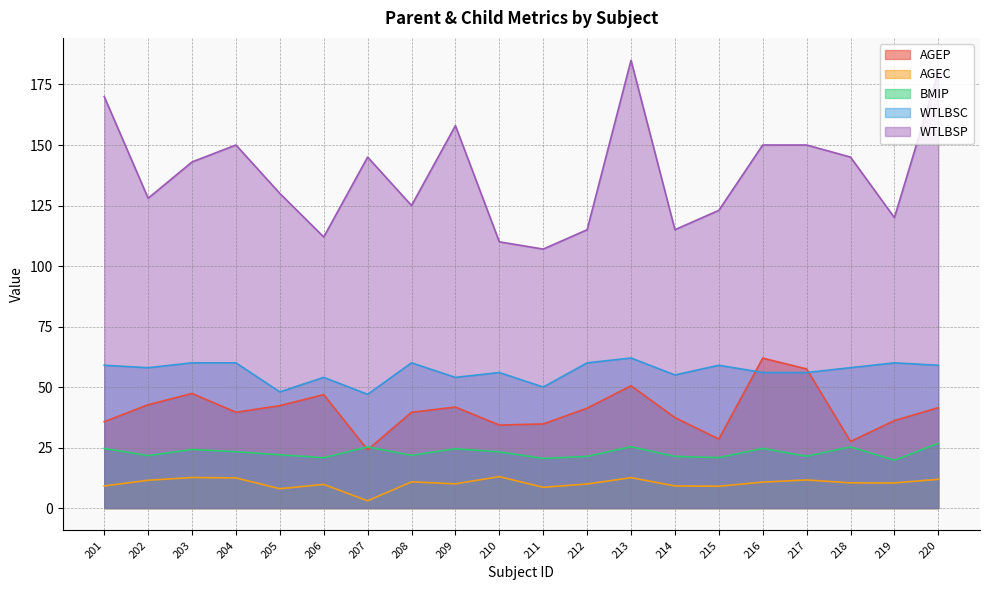

Rank the series at 210 from highest to lowest value.

WTLBSP, WTLBSC, AGEP, BMIP, AGEC